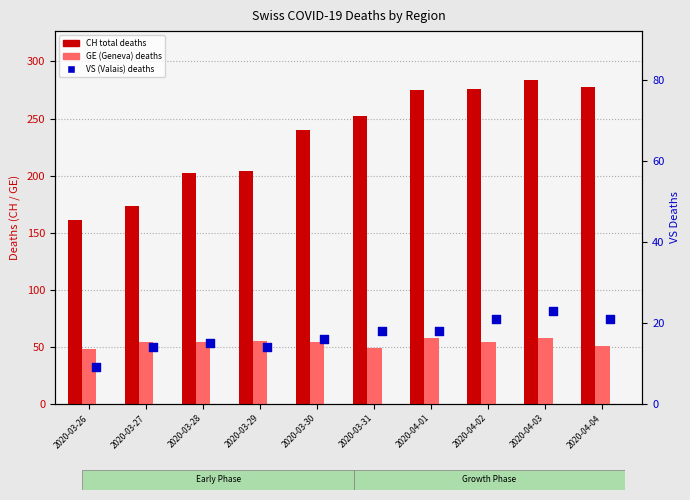

What are all the series names shown in the legend?

CH (total), GE (Geneva), VS (Valais)